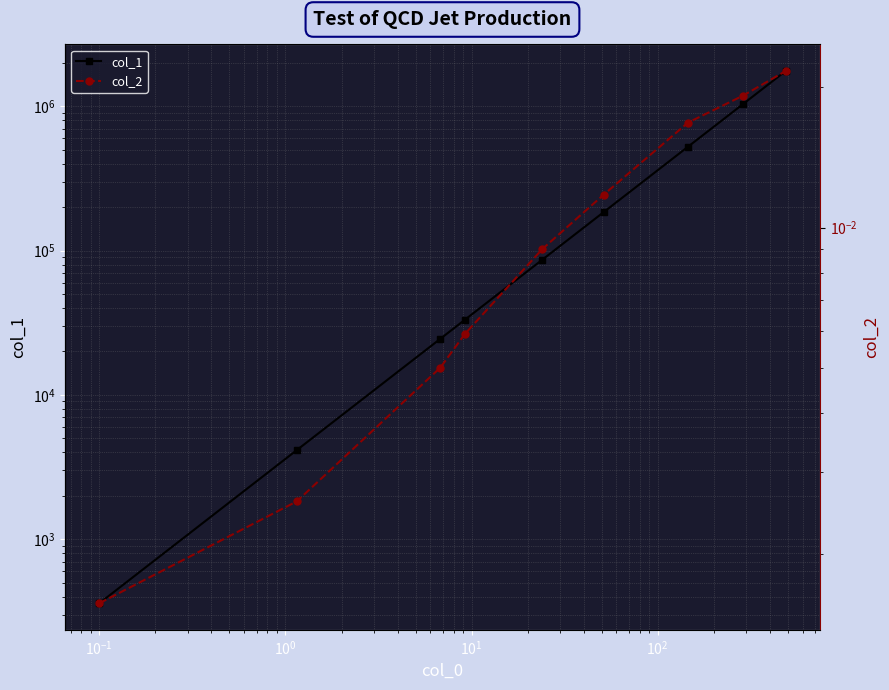

What is the value of the col_1 point at the 5th from the left?

86460.0